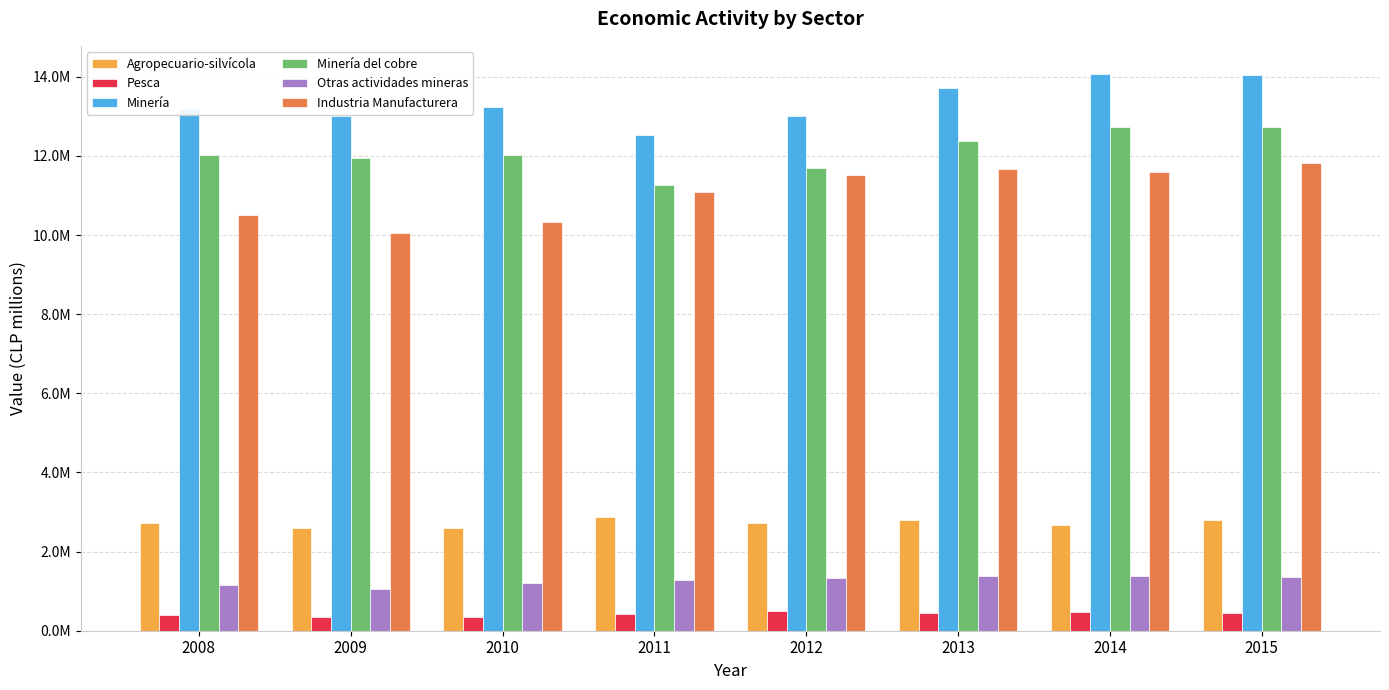

Does the chart contain stacked bars?

No